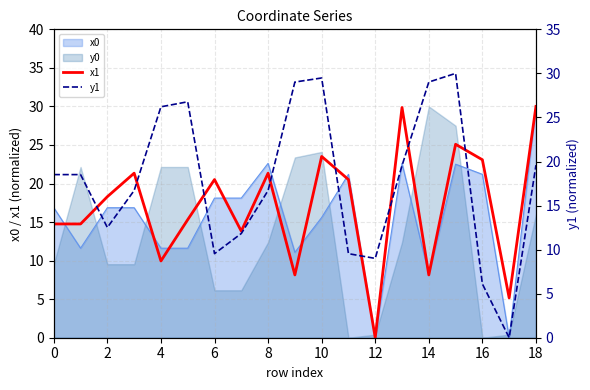

What is the maximum value for x0?

30.0